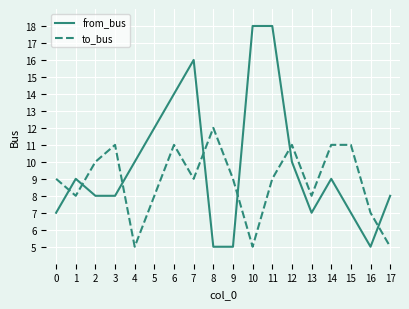

What is the maximum value for from_bus?

18